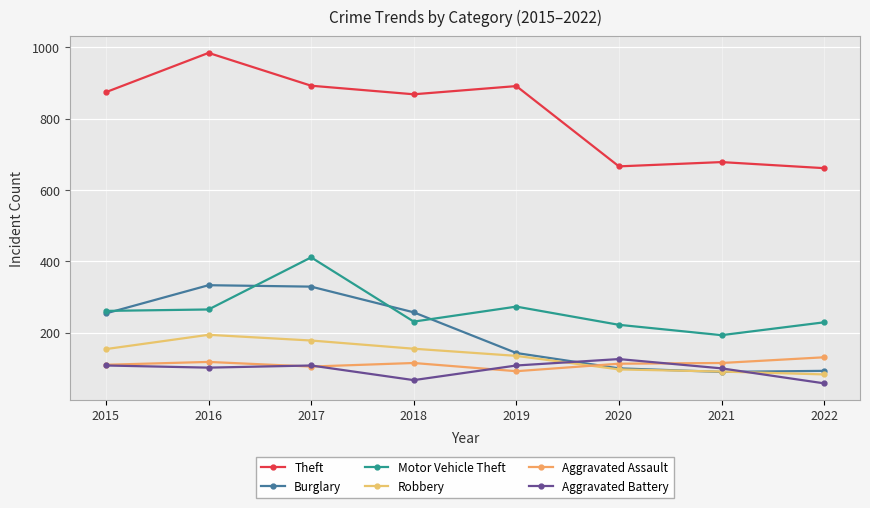

How many interior local peaks does the Robbery series have?

1